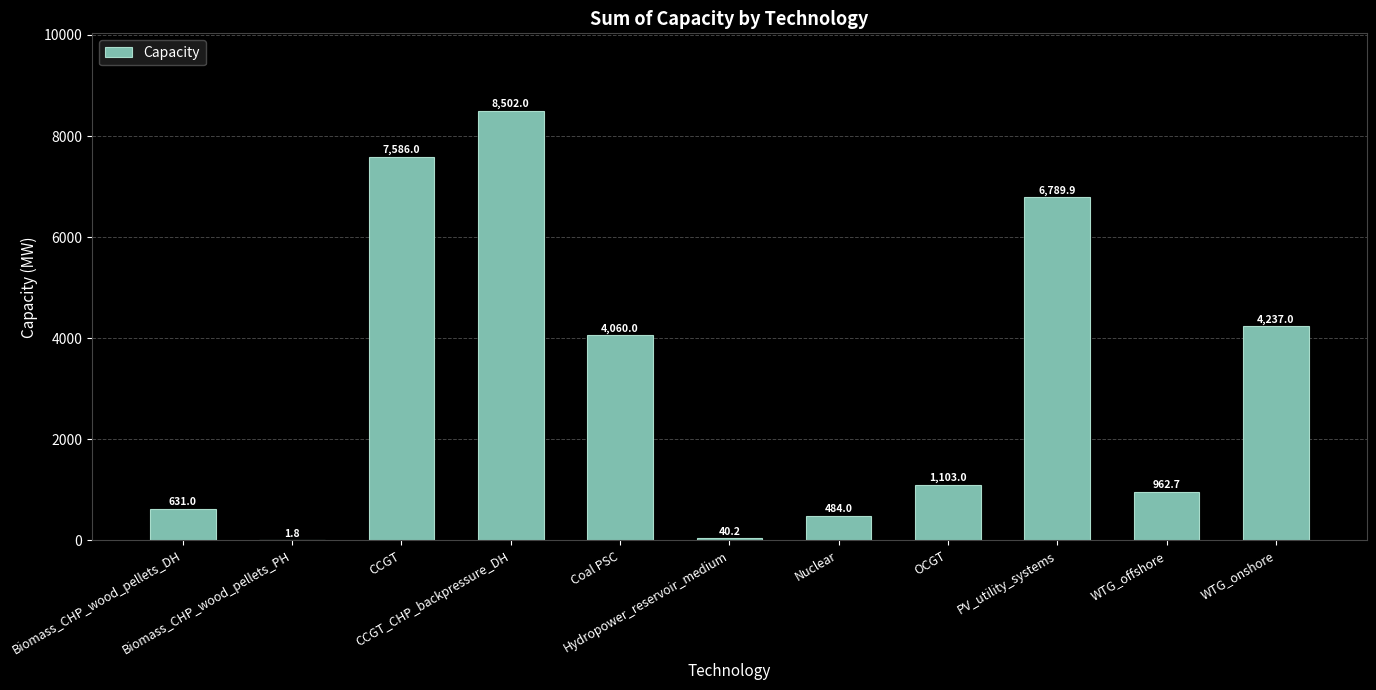

Reading left to right, extract all data points from this chart.

Biomass_CHP_wood_pellets_DH=631.0	Biomass_CHP_wood_pellets_PH=1.8	CCGT=7586.0	CCGT_CHP_backpressure_DH=8502.0	Coal PSC=4060.0	Hydropower_reservoir_medium=40.2	Nuclear=484.0	OCGT=1103.0	PV_utility_systems=6789.9	WTG_offshore=962.7	WTG_onshore=4237.0